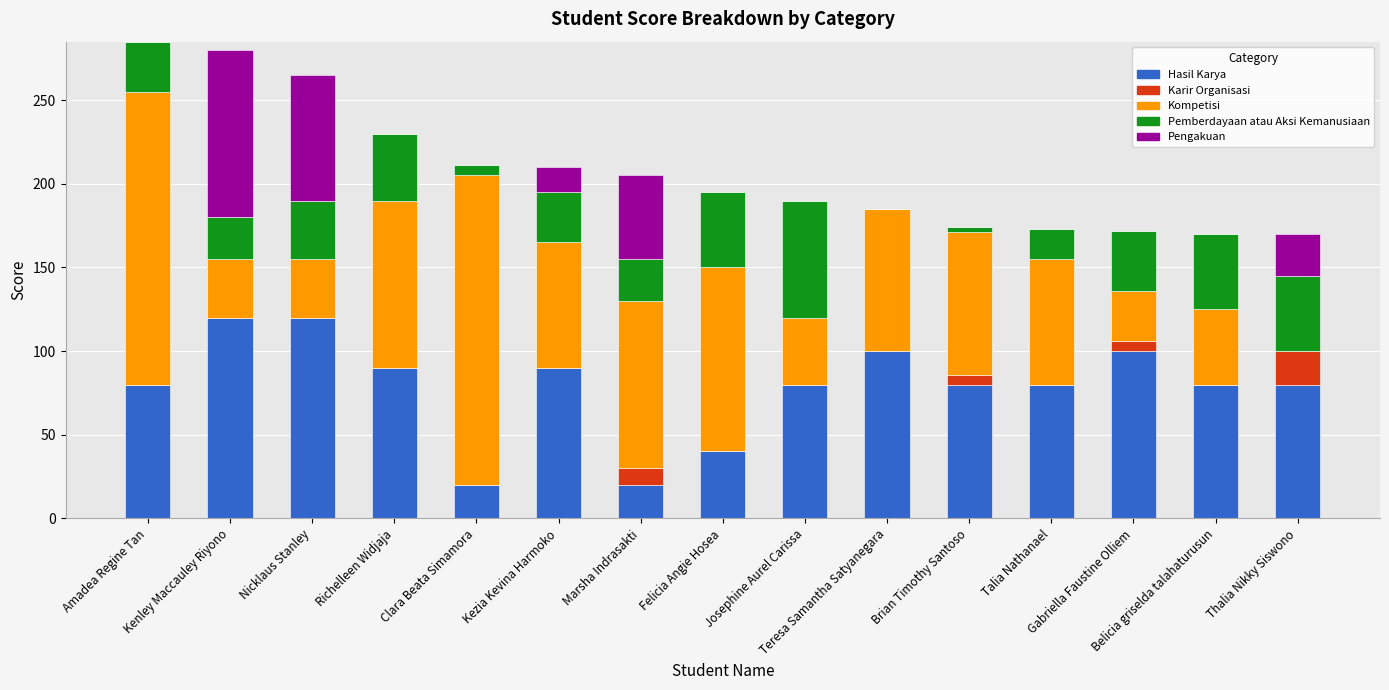

What is the highest value of the Hasil Karya series?

120